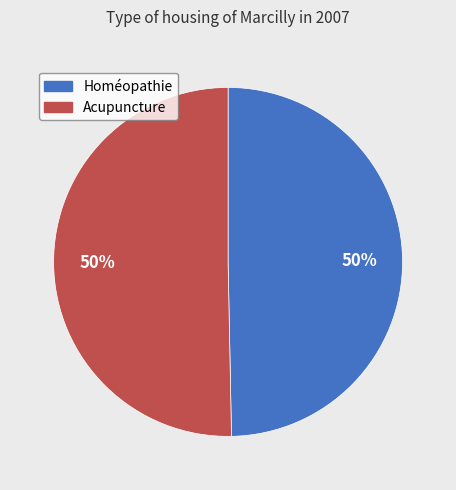

To the nearest percent, what is the average slice percentage?

50%